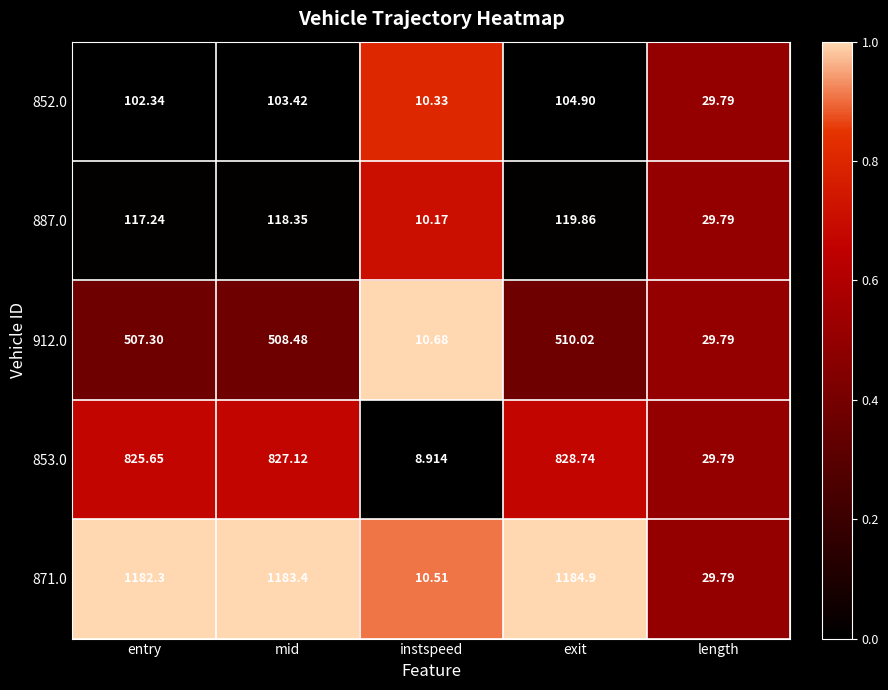

How many series are shown in this chart?

5